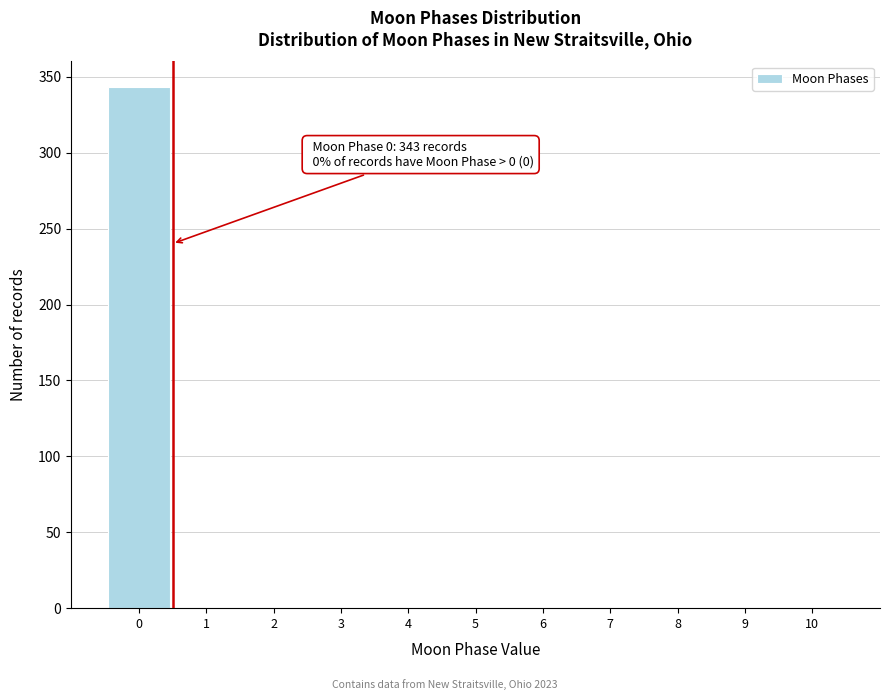

Over which range of the x-axis is the bar tallest?

-0.5 to 0.5